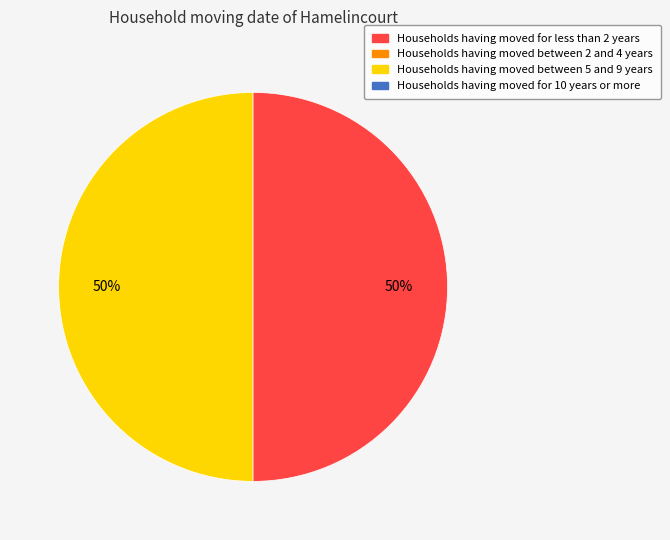

To the nearest percent, what is the average slice percentage?

50%